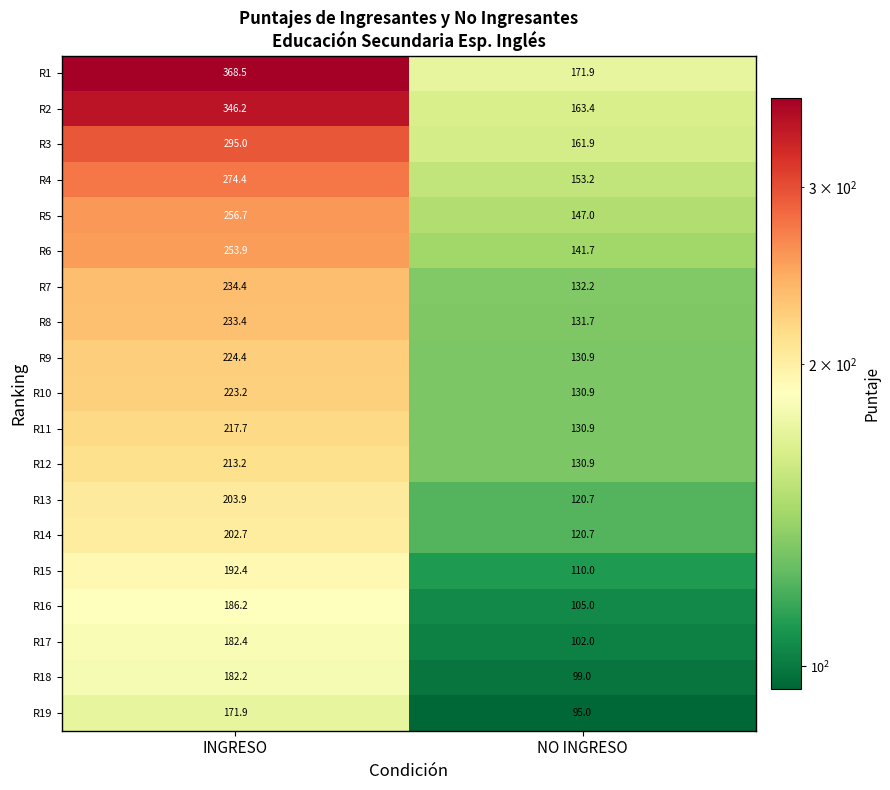

Which series has the largest total across all categories?

R1